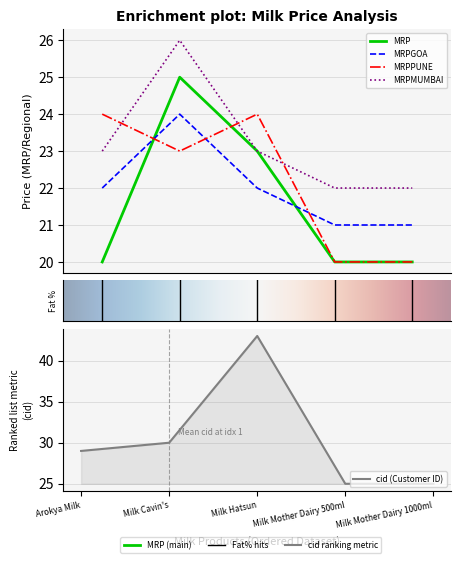

Reading left to right, transcribe all the data shown in this chart.

MRP: 20	25	23	20	20
MRPGOA: 22	24	22	21	21
MRPPUNE: 24	23	24	20	20
MRPMUMBAI: 23	26	23	22	22
cid: 29	30	43	25	25